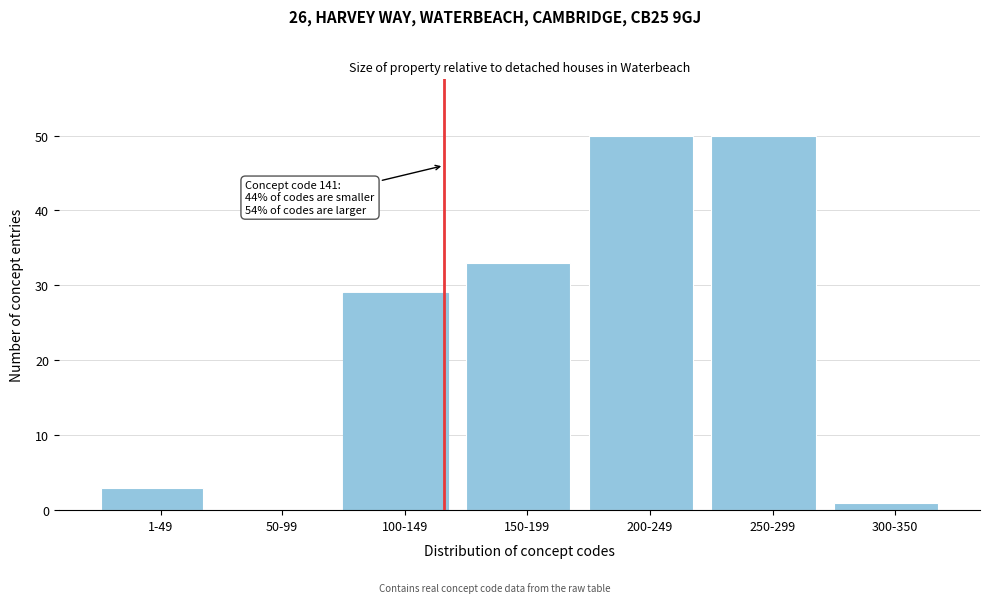

Reading left to right, what are all the values shown in this chart?

1-49=3	50-99=0	100-149=29	150-199=33	200-249=50	250-299=50	300-350=1